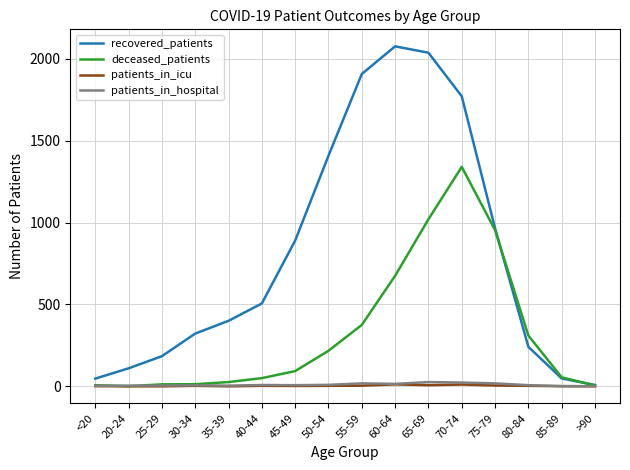

Count the number of data series in this chart.

4